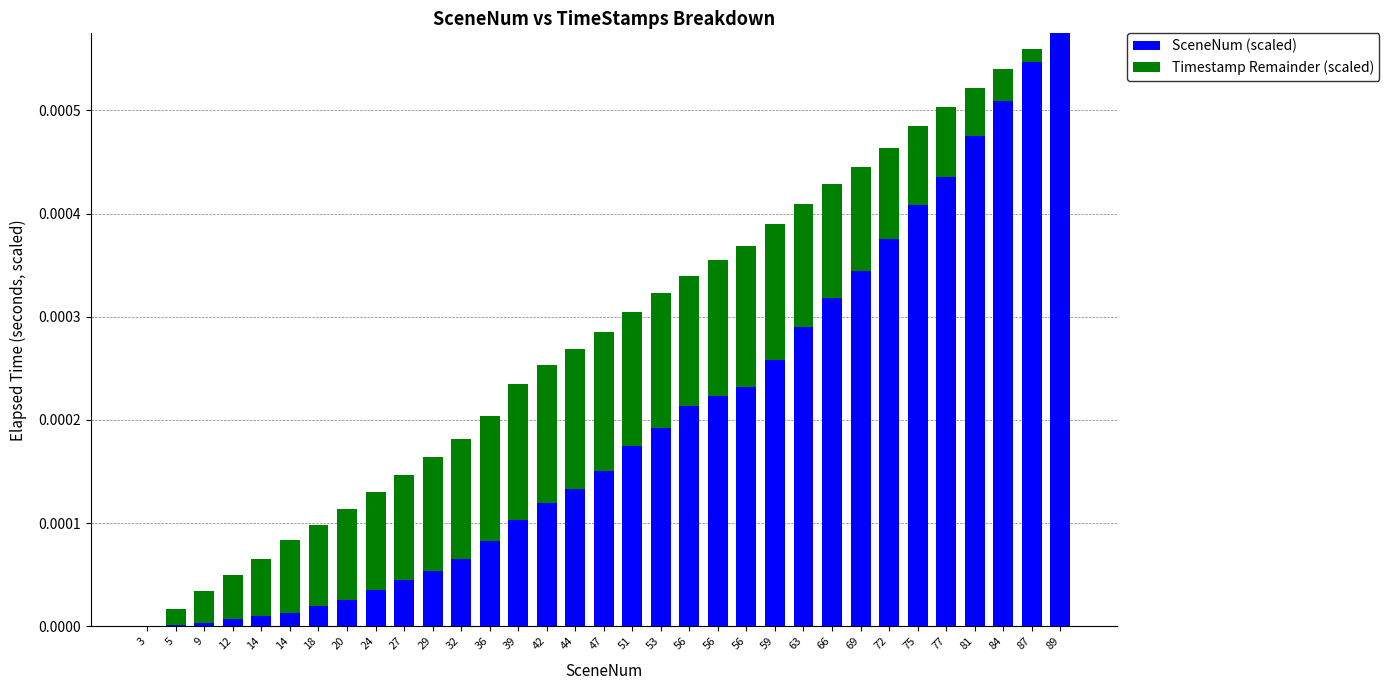

At which label is SceneNum (scaled) closest to 0?

3